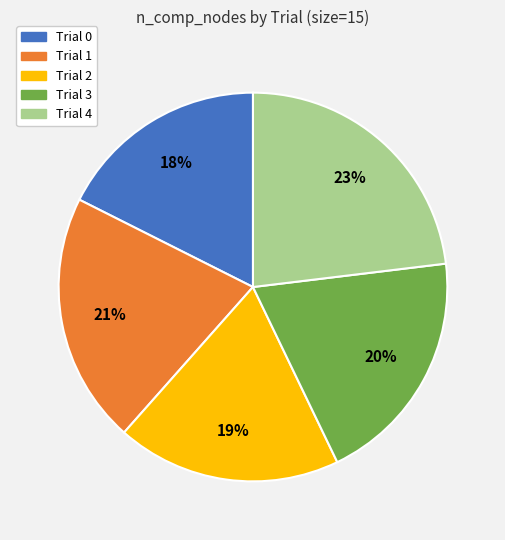

To the nearest percent, what is the average slice percentage?

20%